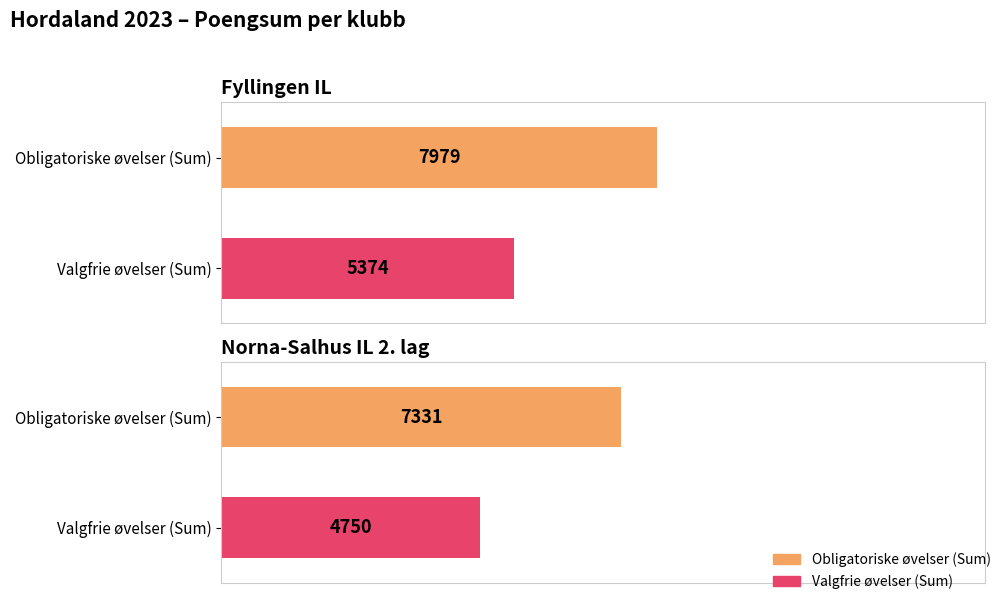

What is the label of the 1st bar from the right?

Norna-Salhus IL 2. lag